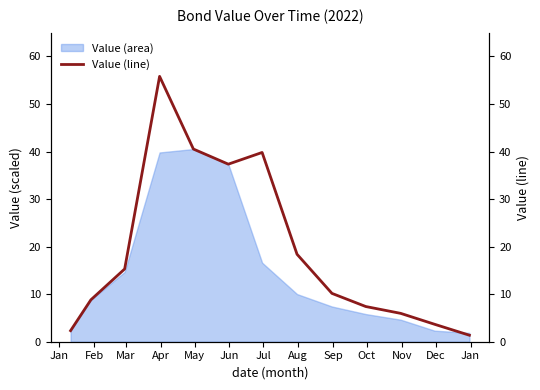

What is the ratio of the value at Mar to the value at Oct?

2.1